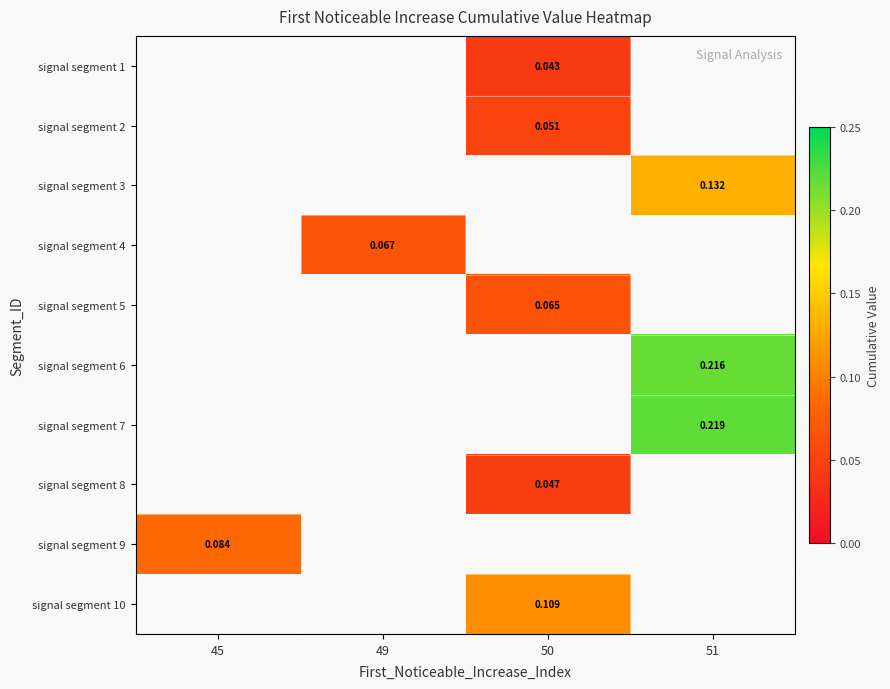

How many values in signal segment 1 are above zero?

1